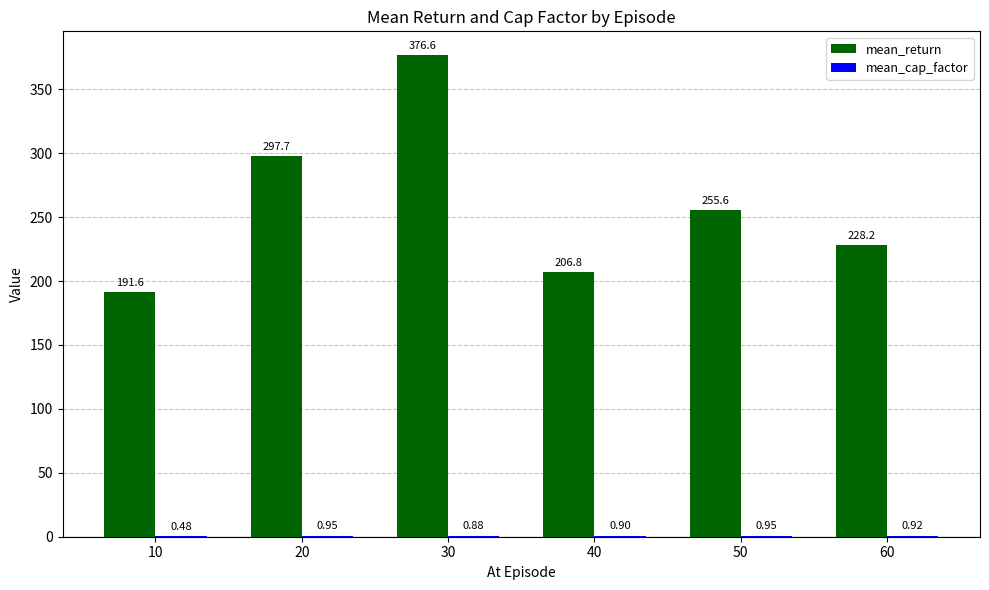

Does the chart contain stacked bars?

No